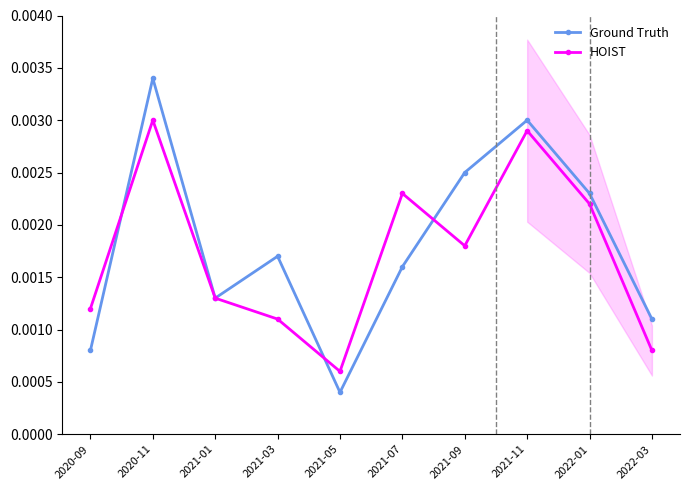

Is it true that Ground Truth equals 0.0 at 2022-03?

True